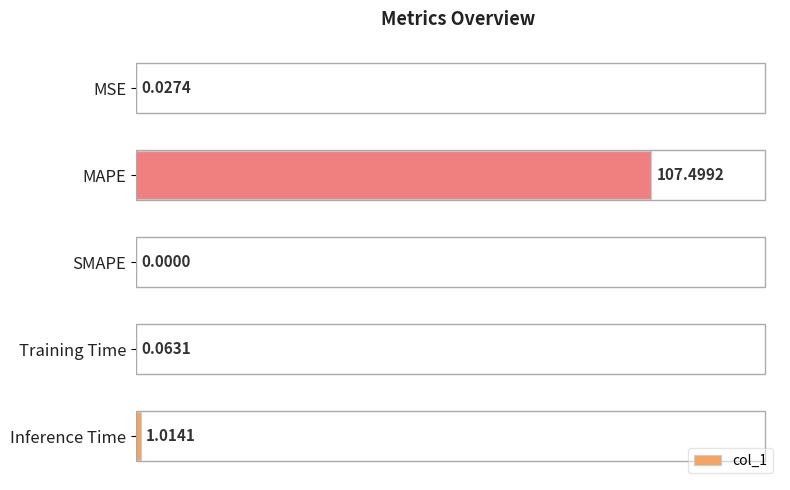

What is the change in value from Training Time to Inference Time?

+1.0